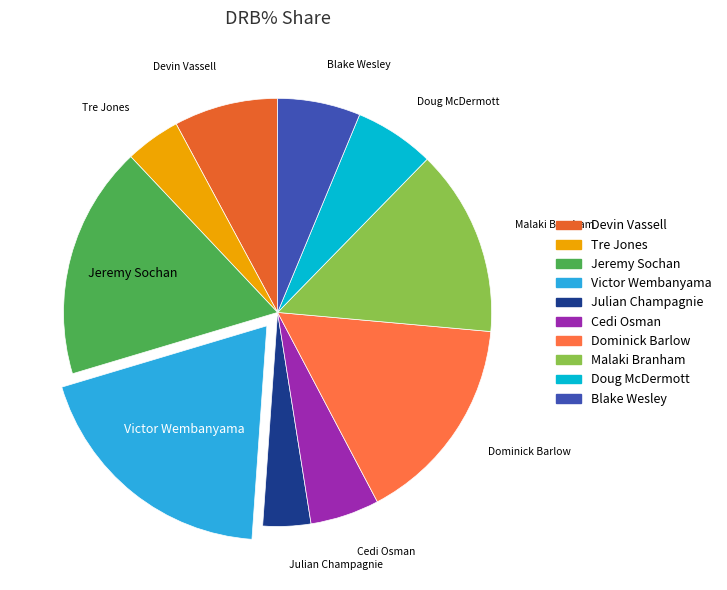

Between Tre Jones and Blake Wesley, which is larger?

Blake Wesley